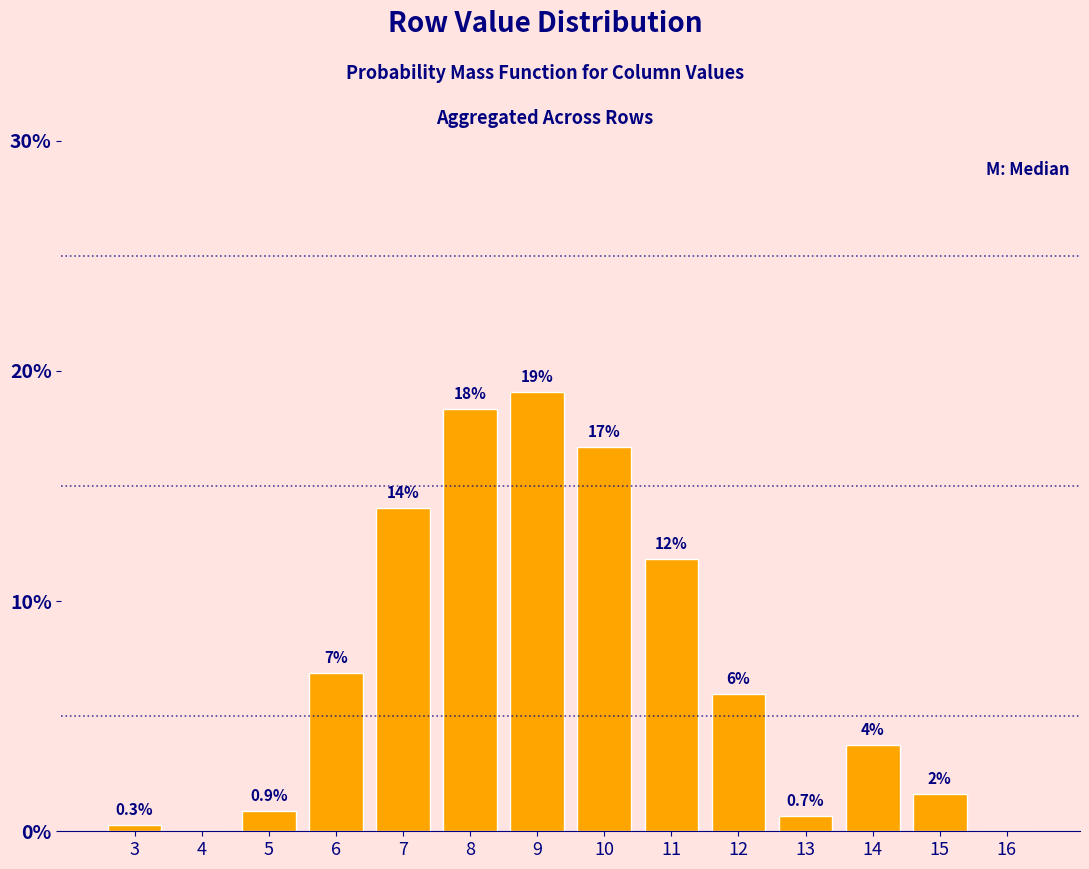

What is the greatest value displayed?

19.1